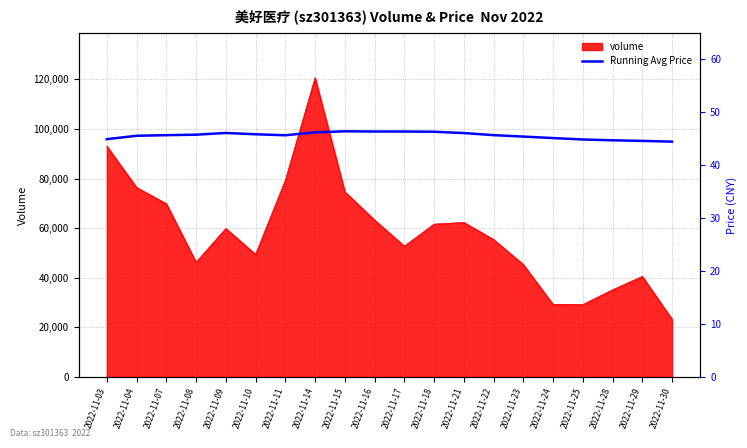

The chart shows a value of 46.0 at 2022-11-21. True or false?

True